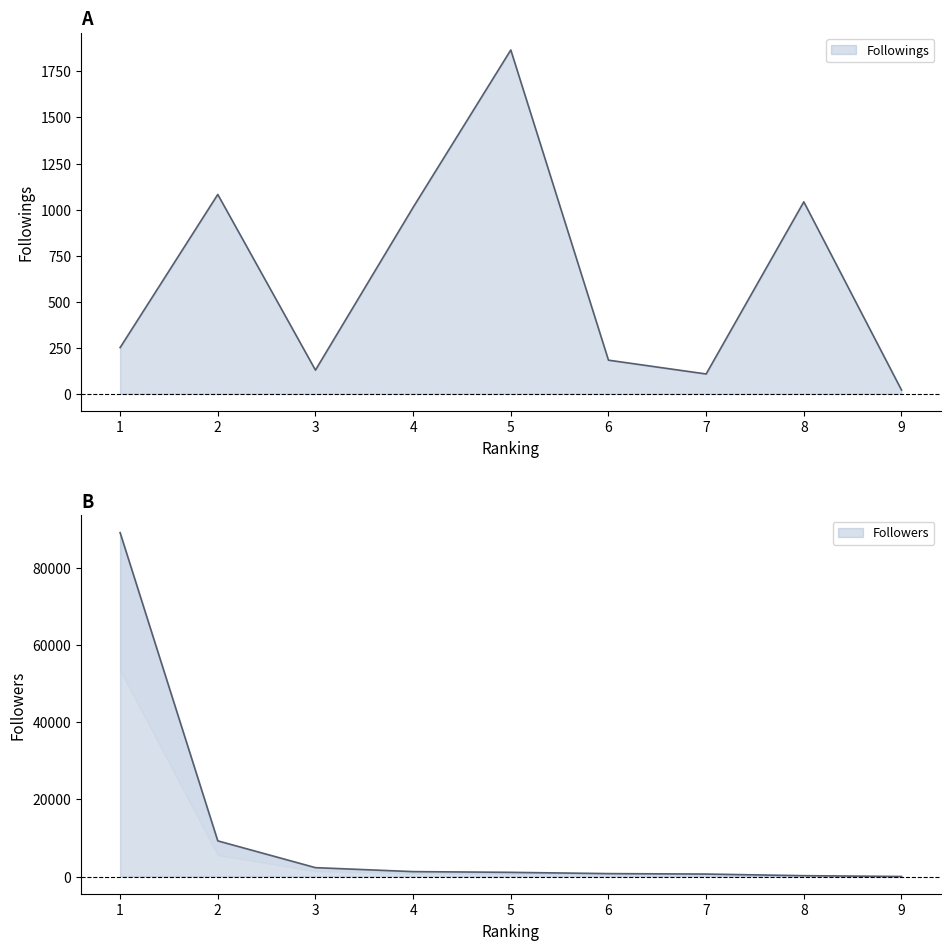

Where do Followings and Followers first cross each other?

4 and 5